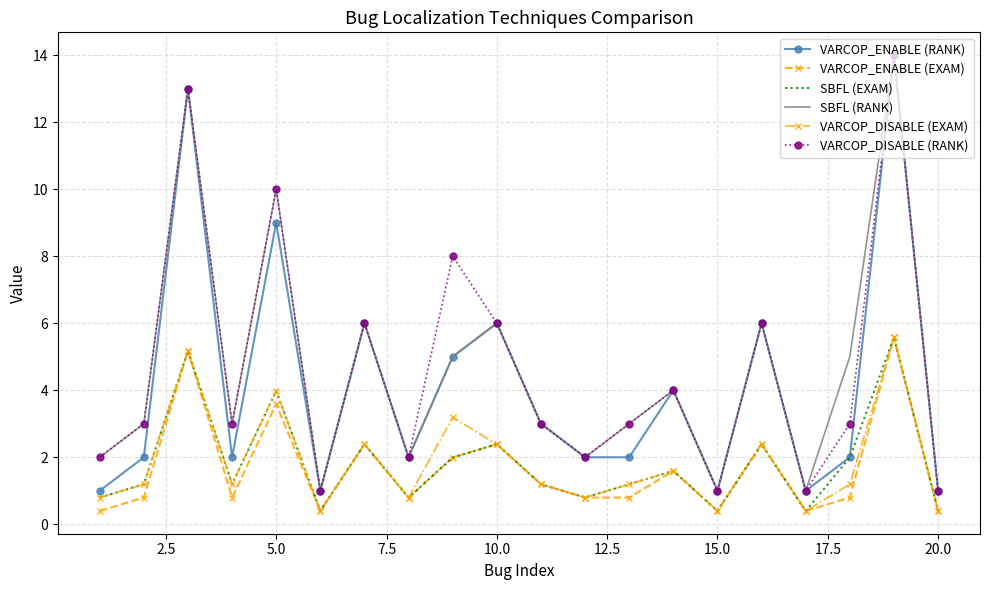

What is the greatest value displayed?

14.0